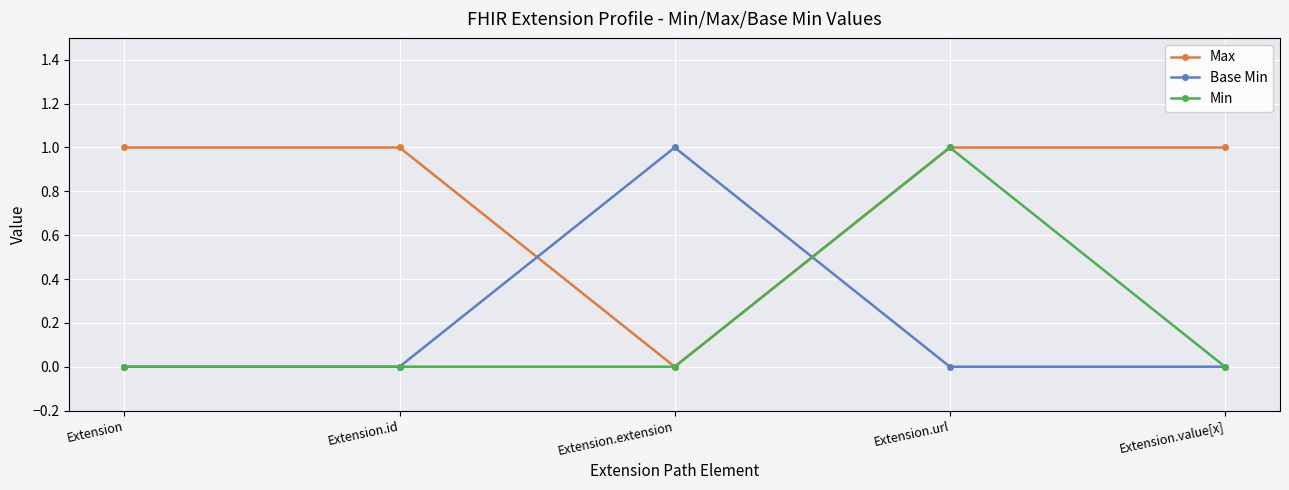

What is the total value across all series at Extension.id?

1